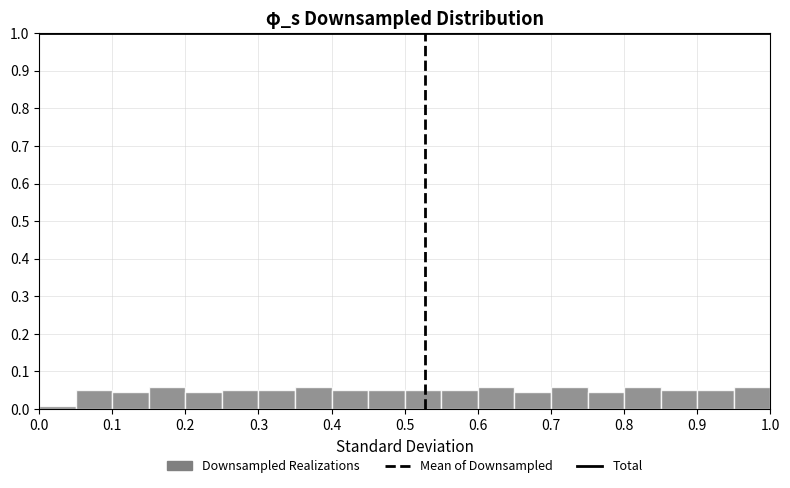

What is the height of the bar covering 0.35 to 0.40 on the x-axis? The values are not printed on the chart, so give them approximately, as read against the axis.

0.06